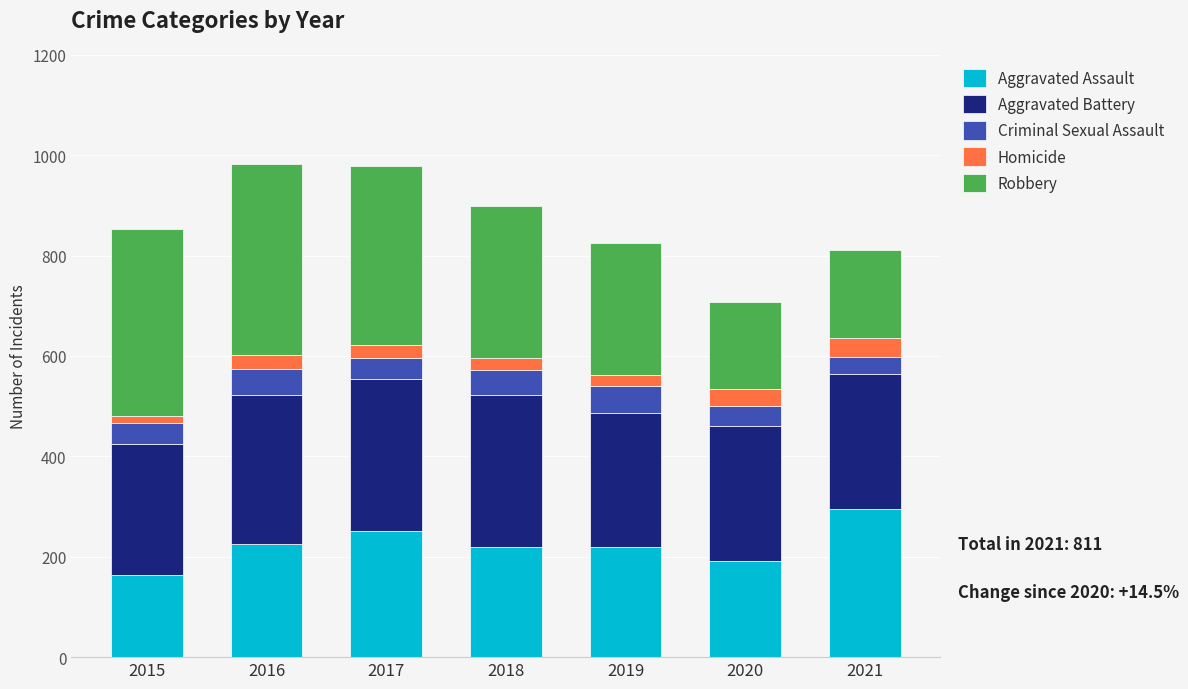

What is the sum of all Aggravated Assault values?

1567